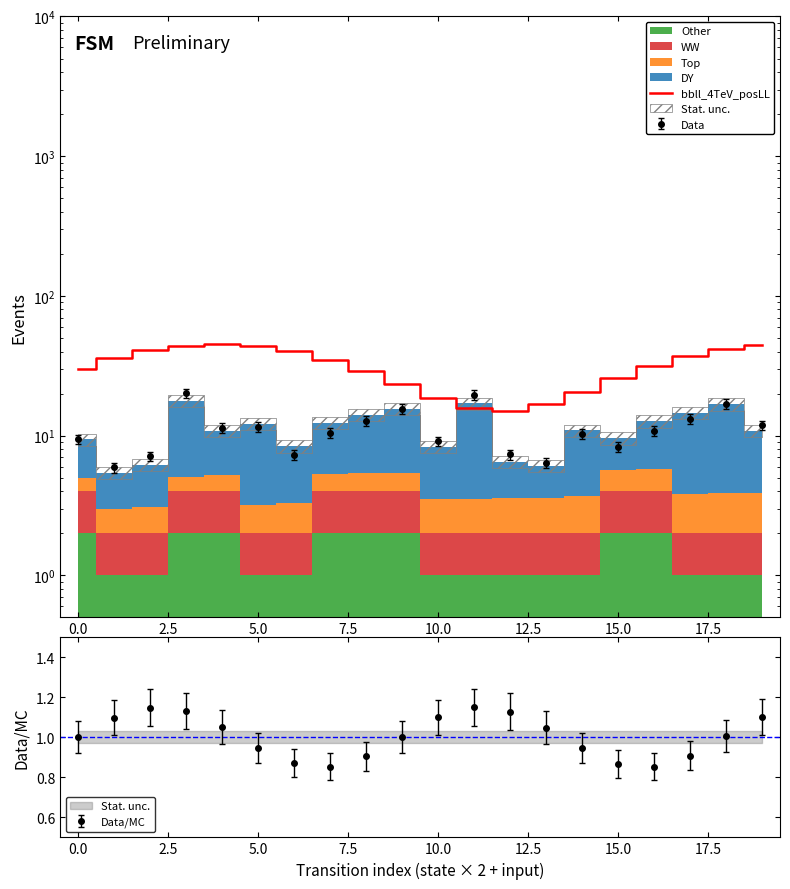

Approximately how many times larger is the value at 15.0 compared to 18?

0.8